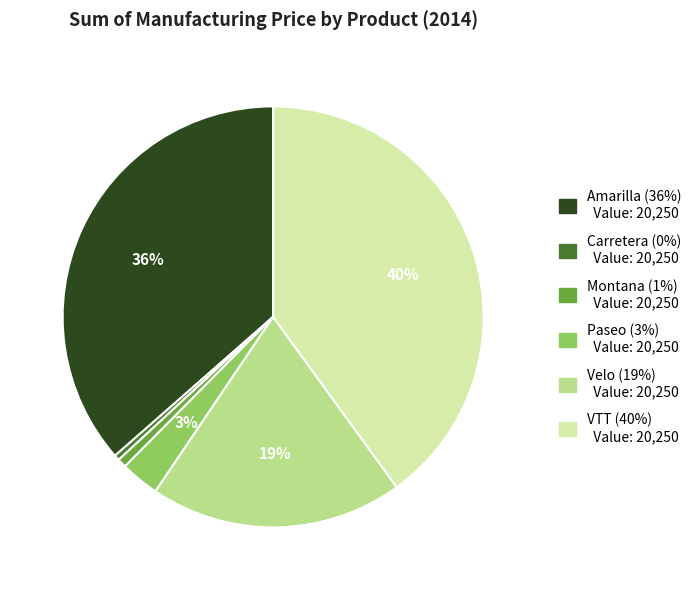

To the nearest percent, what is the difference between the largest and smallest slice percentages?

40%